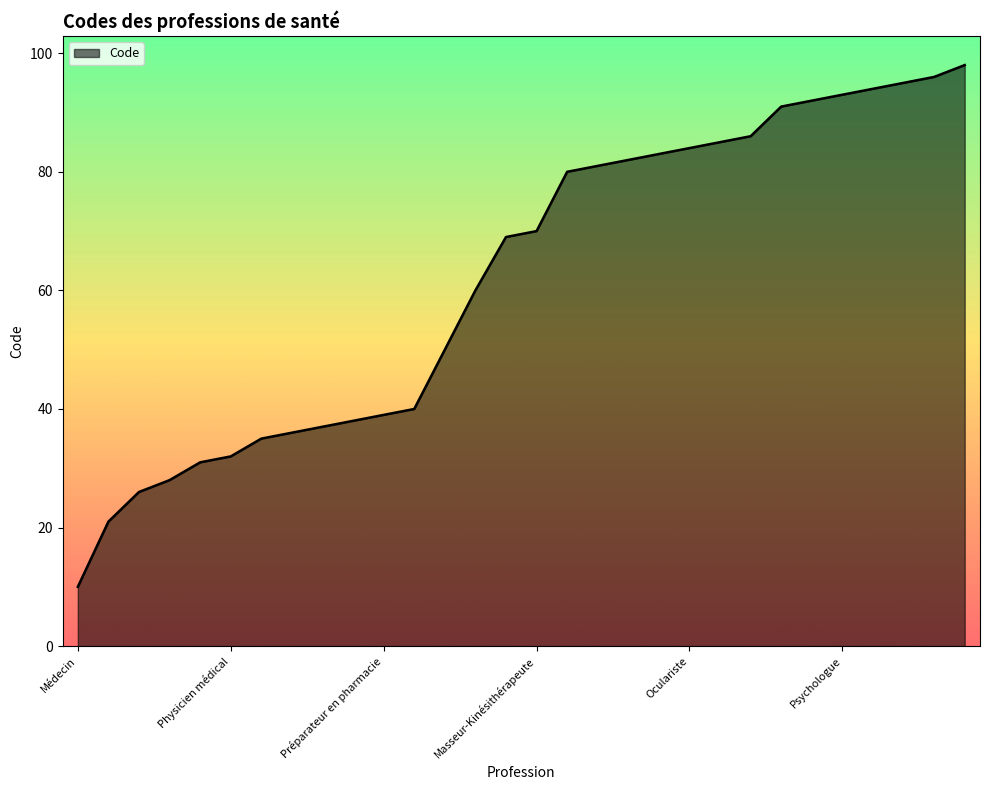

What is the minimum value shown in the chart?

10